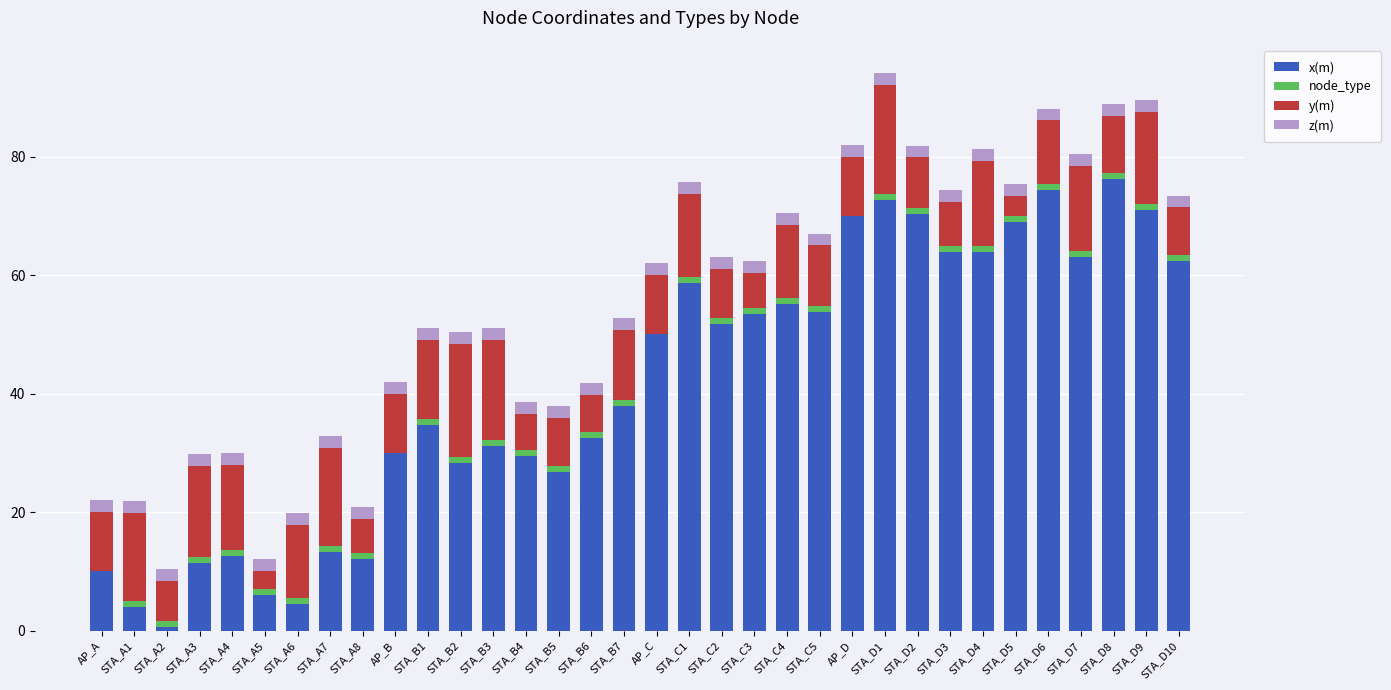

What is the sum of all x(m) values?

1405.4